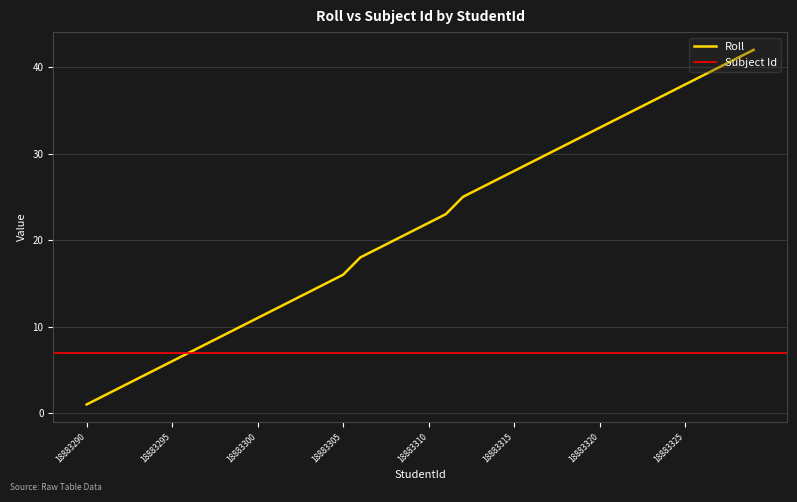

The Roll series shows 16 at 18883305. True or false?

True